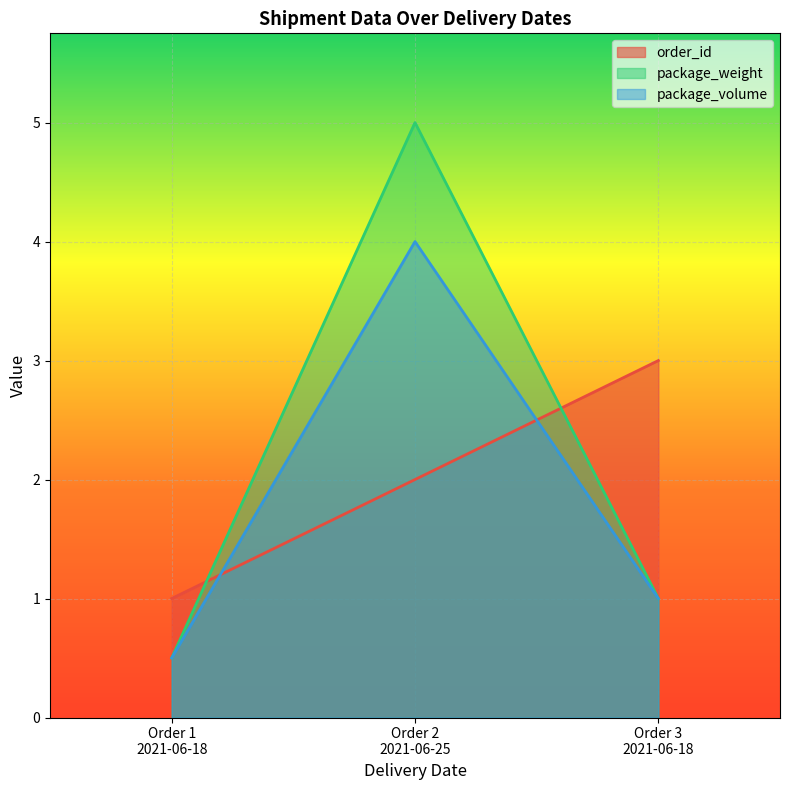

How many values in the package_volume series are below 1?

1